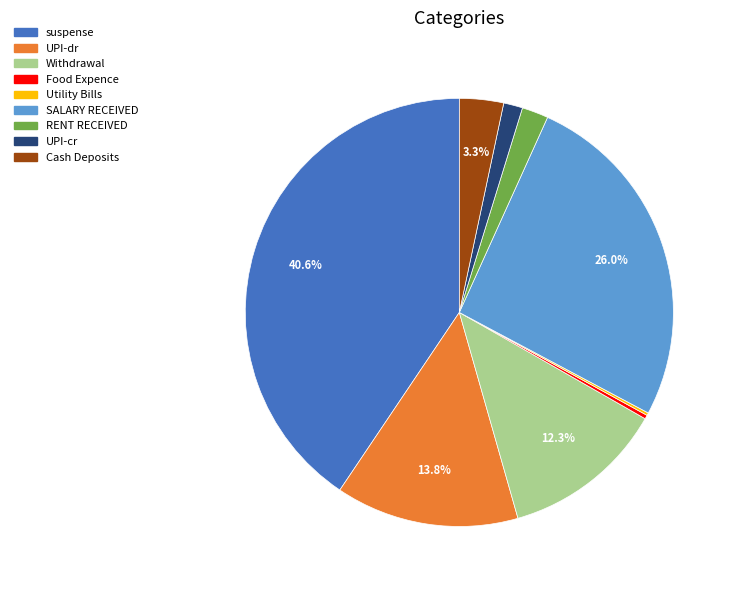

Is Cash Deposits the majority of the pie?

No